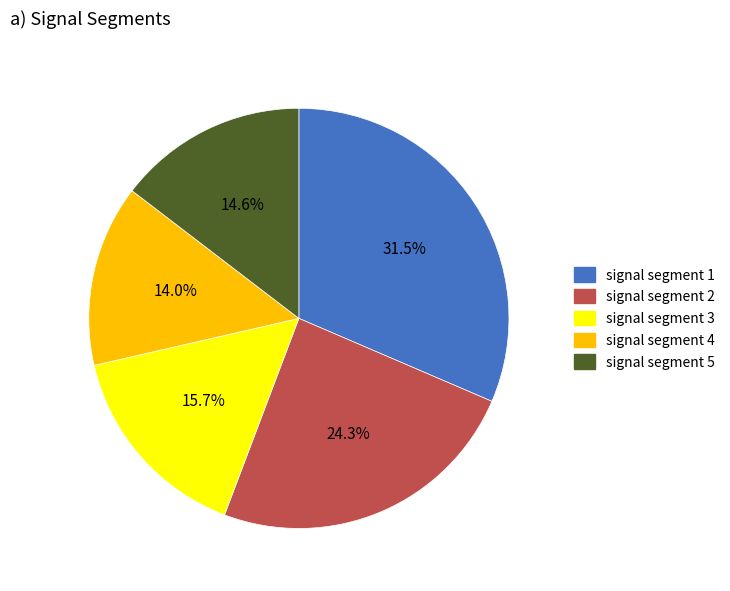

Is it true that signal segment 3 is 16% of the pie?

True